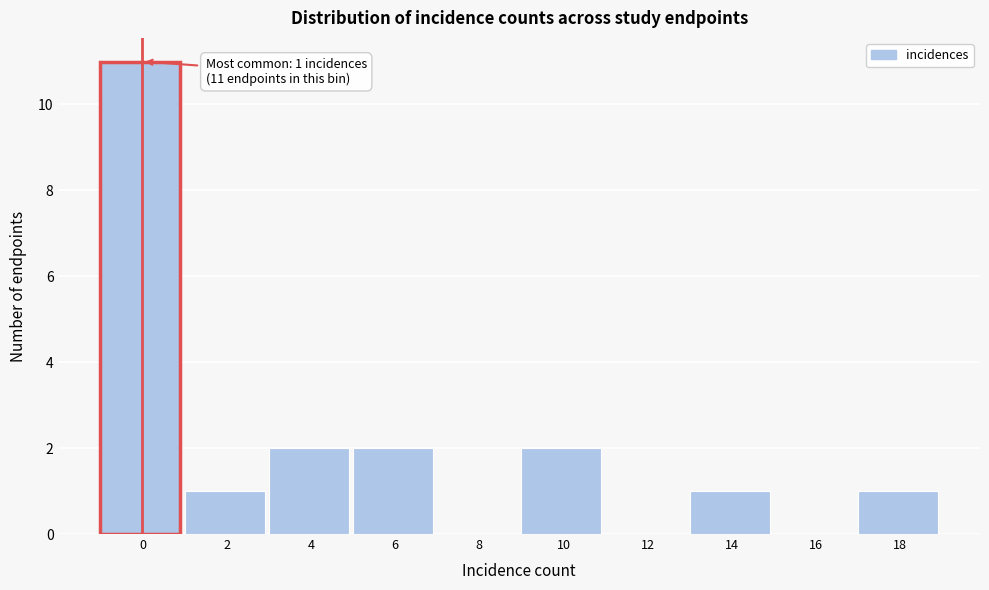

Reading left to right, list all the values displayed in this chart.

0=11	2=1	4=2	6=2	8=0	10=2	12=0	14=1	16=0	18=1